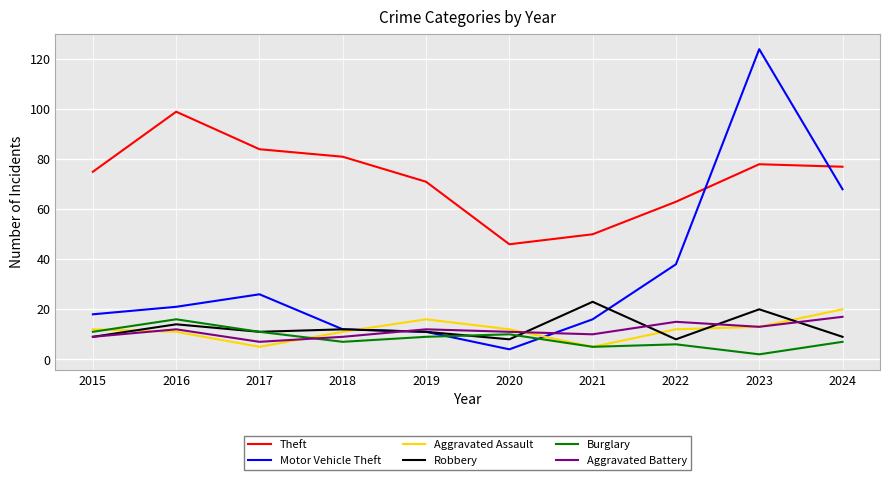

True or false: Burglary has more than 1 interior local peaks.

True